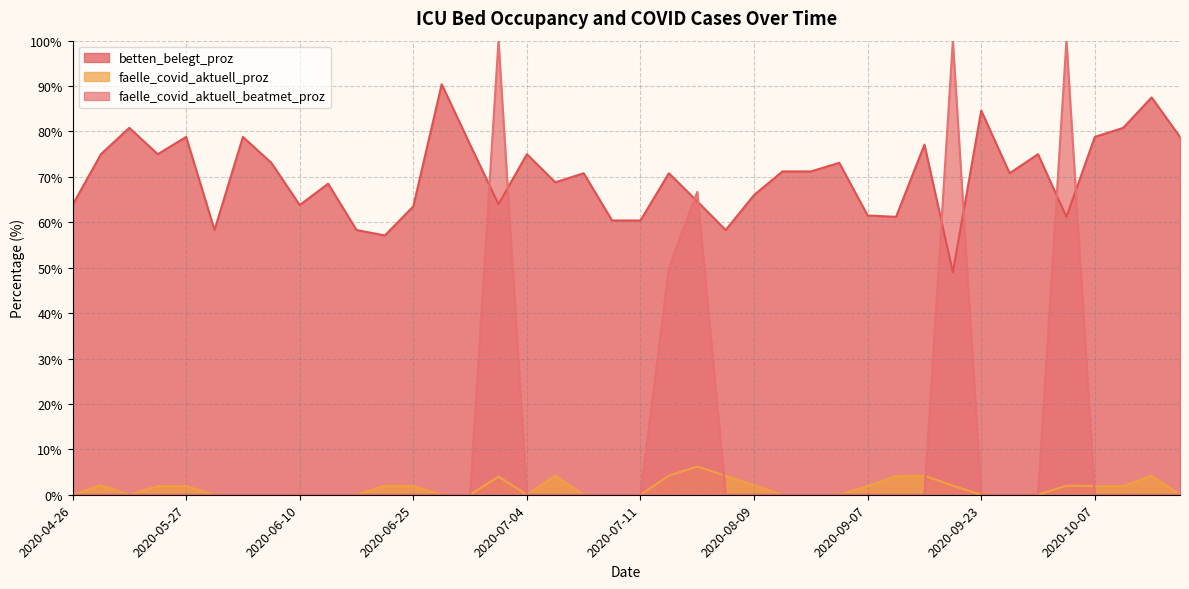

True or false: betten_belegt_proz and faelle_covid_aktuell_beatmet_proz intersect in this chart.

True